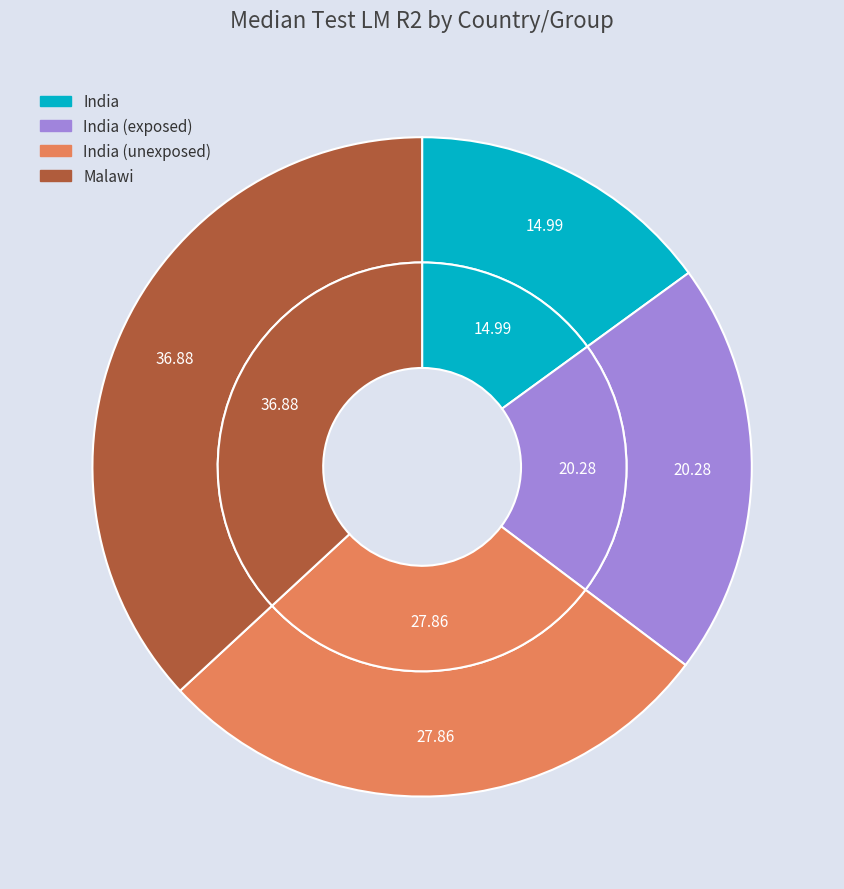

To the nearest percent, what portion does India represent?

15%